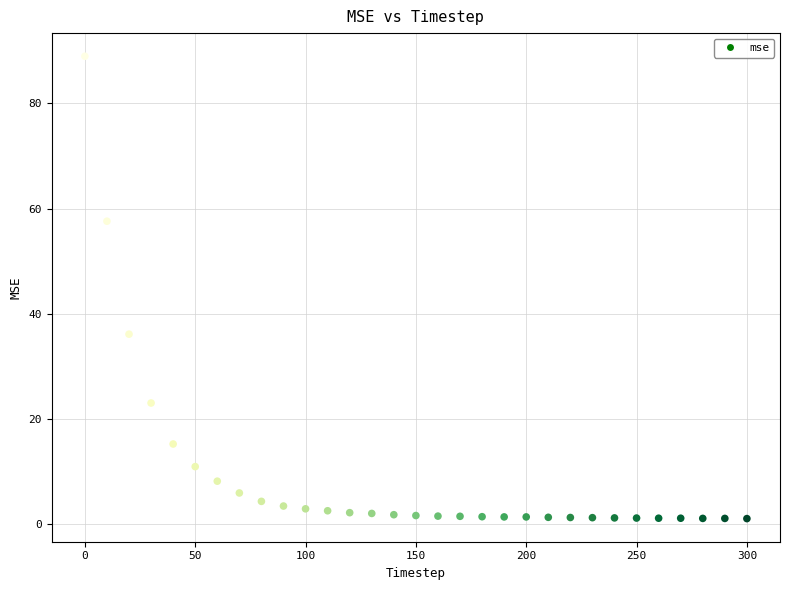

What is the range of Y values (max minus min)?

87.9